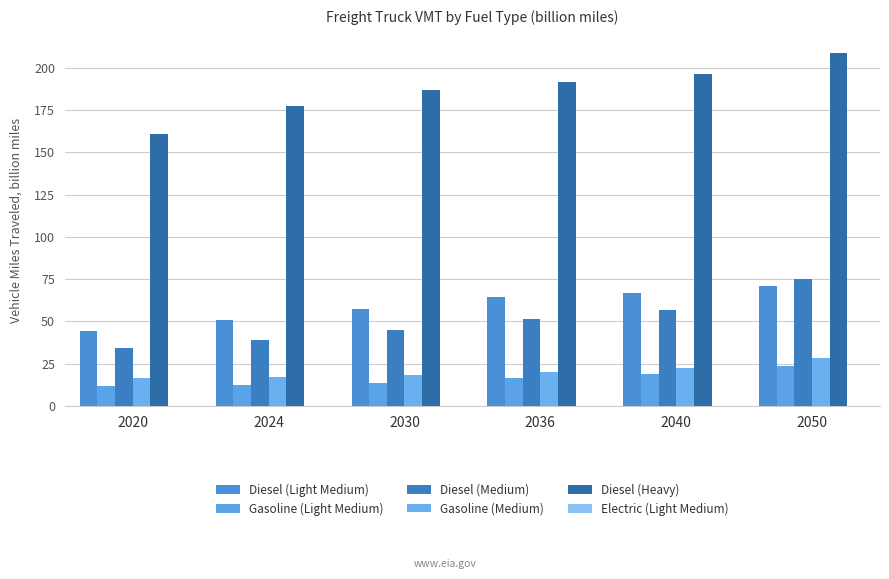

What is the total value across all series at 2024?

297.1